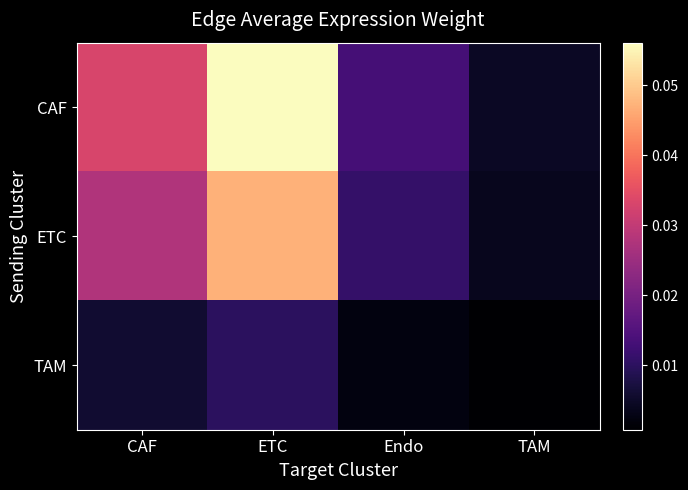

At how many categories does at least one series exceed 0?

4